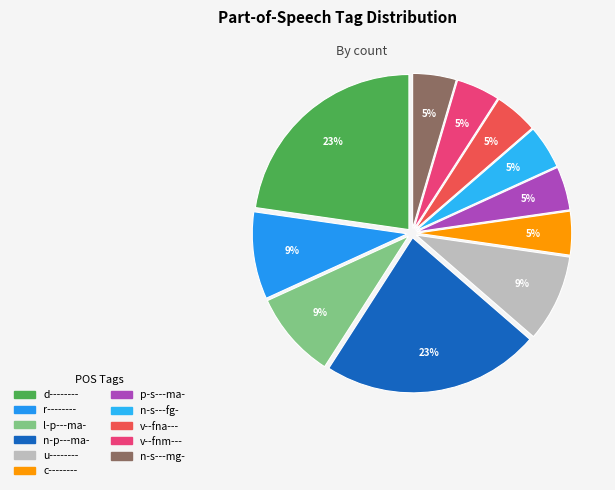

Combined, what portion of the pie is d-------- and n-s---fg-?

27.3%